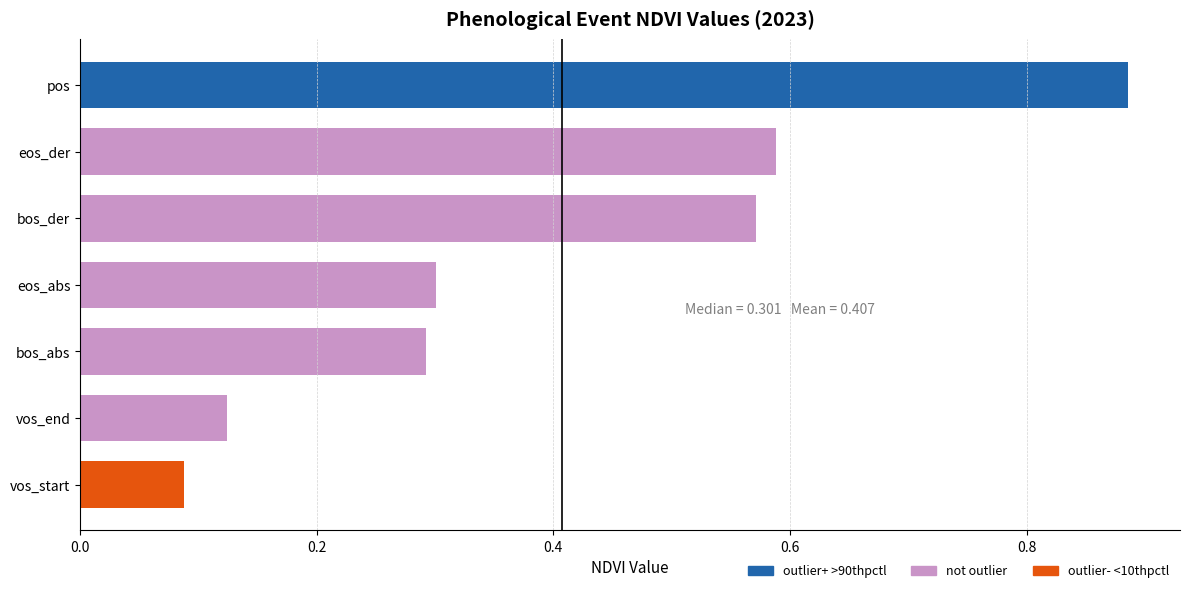

Which has a higher value, bos_der or vos_end?

bos_der